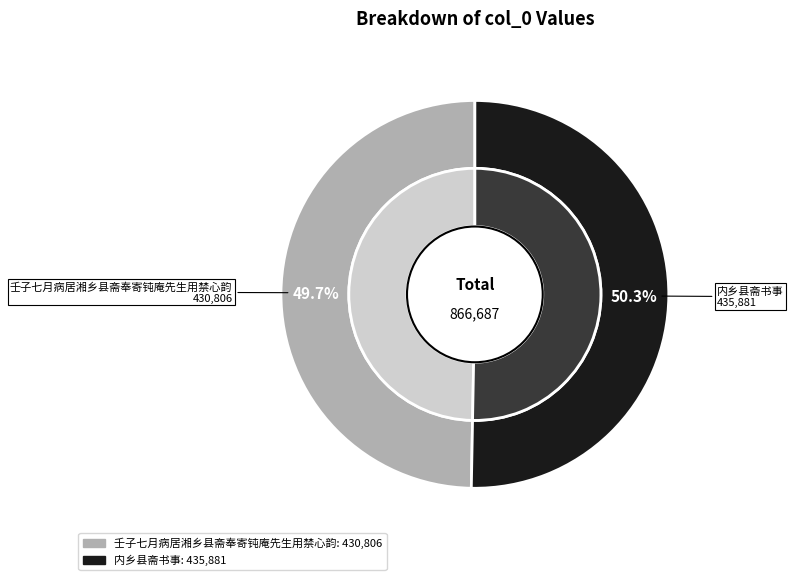

What is the change in value from 壬子七月病居湘乡县斋奉寄钝庵先生用禁心韵 to 内乡县斋书事?

+5075